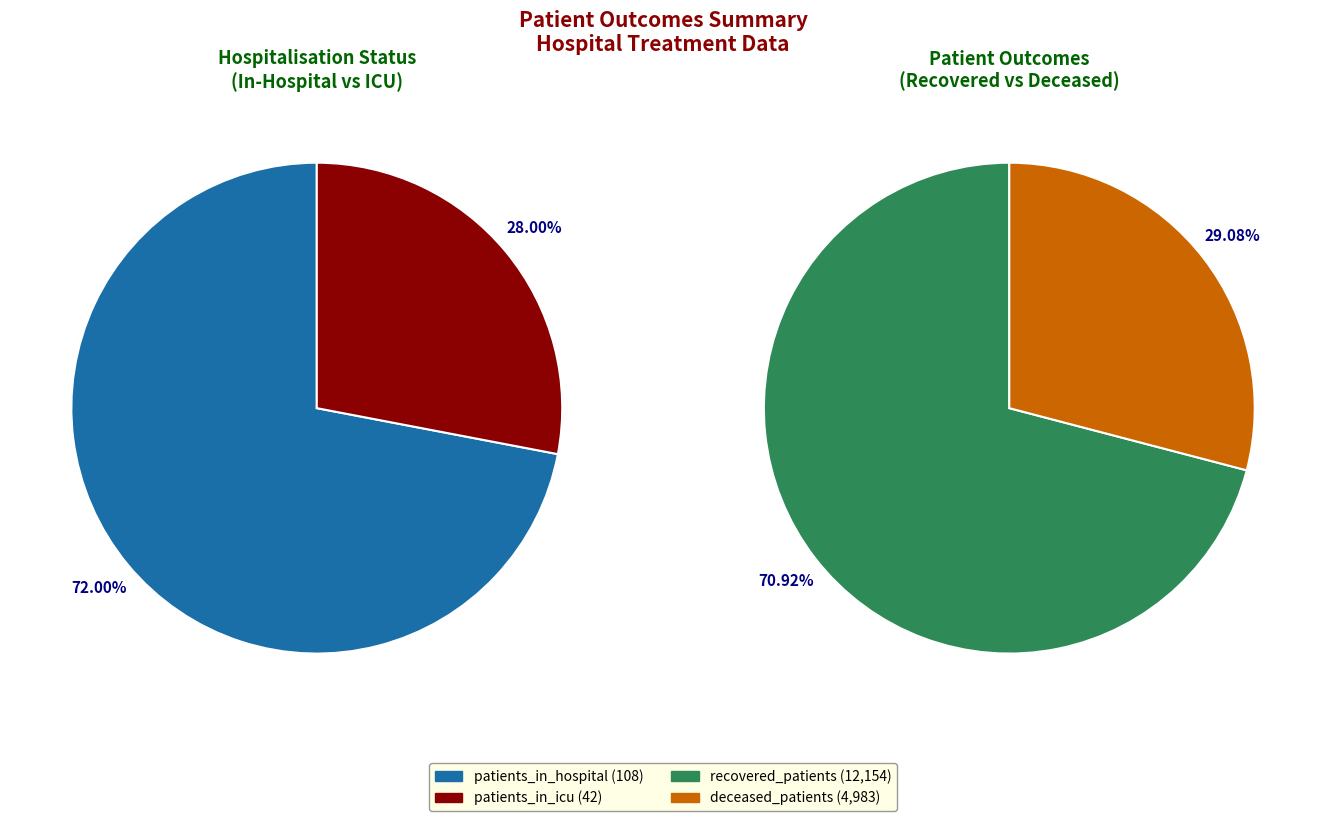

Which series has the largest range (max minus min)?

recovered_patients